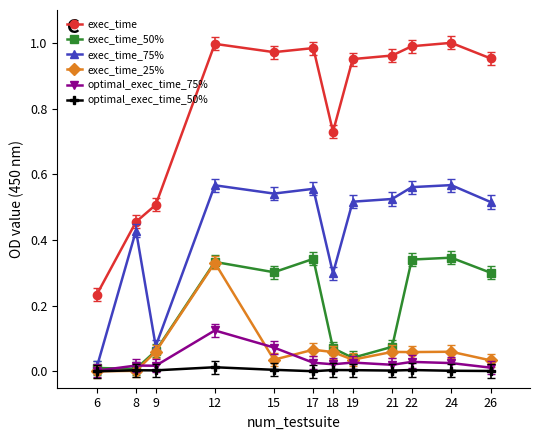

The optimal_exec_time_75% series shows 0.0 at 26. True or false?

True